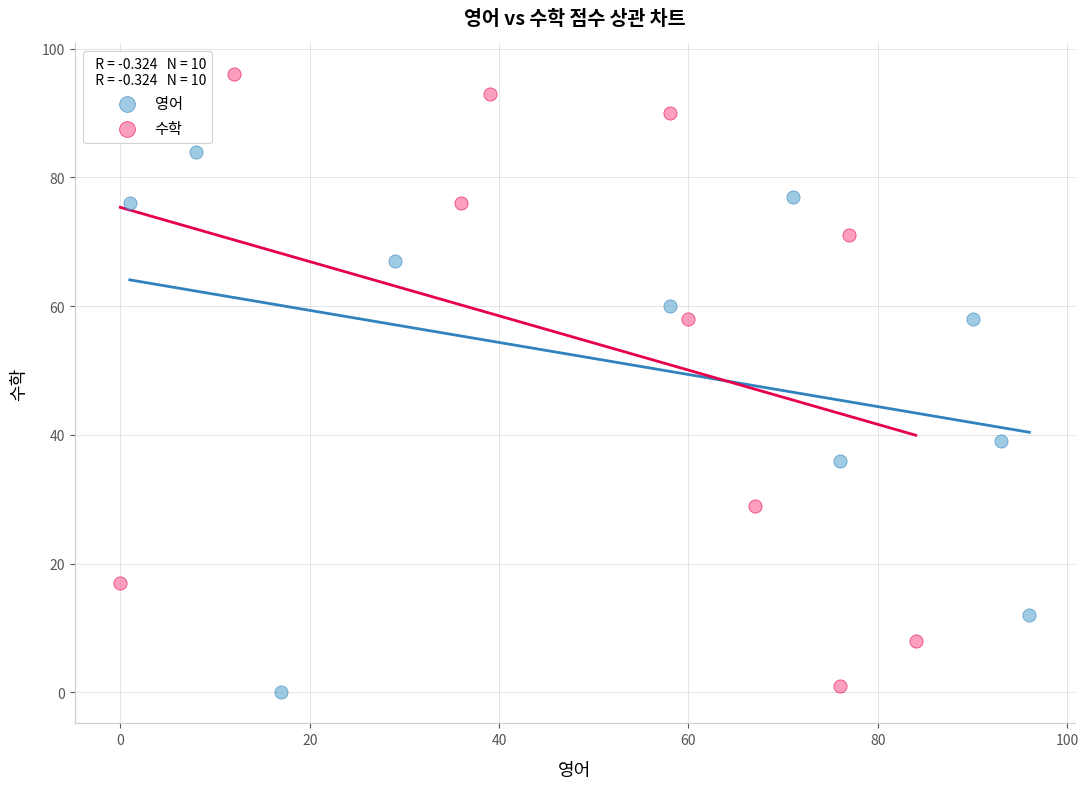

Which series reaches the maximum Y coordinate?

수학